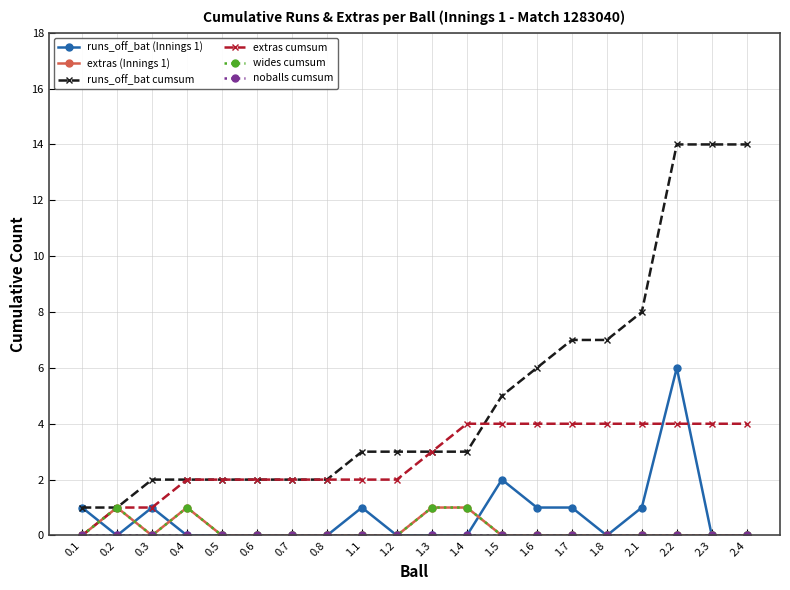

What is the maximum value shown in the chart?

14